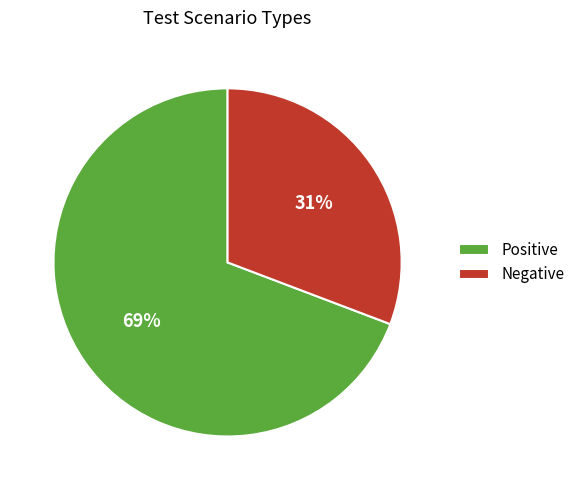

Rank the categories by value from lowest to highest.

Negative, Positive